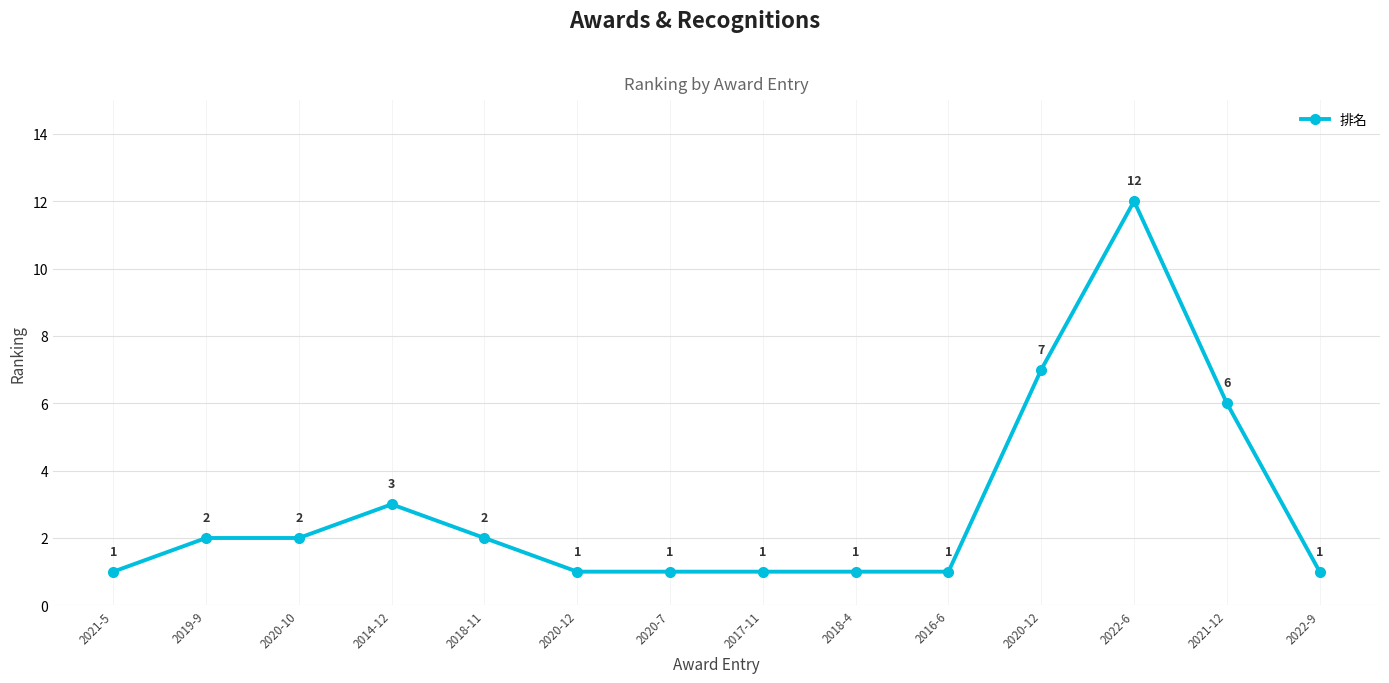

Count the number of data series in this chart.

1